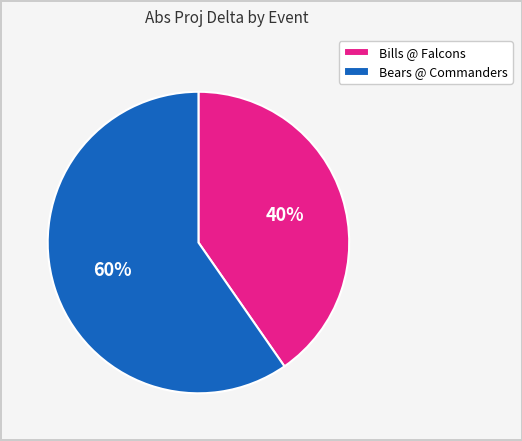

How many segments does this pie chart have?

2